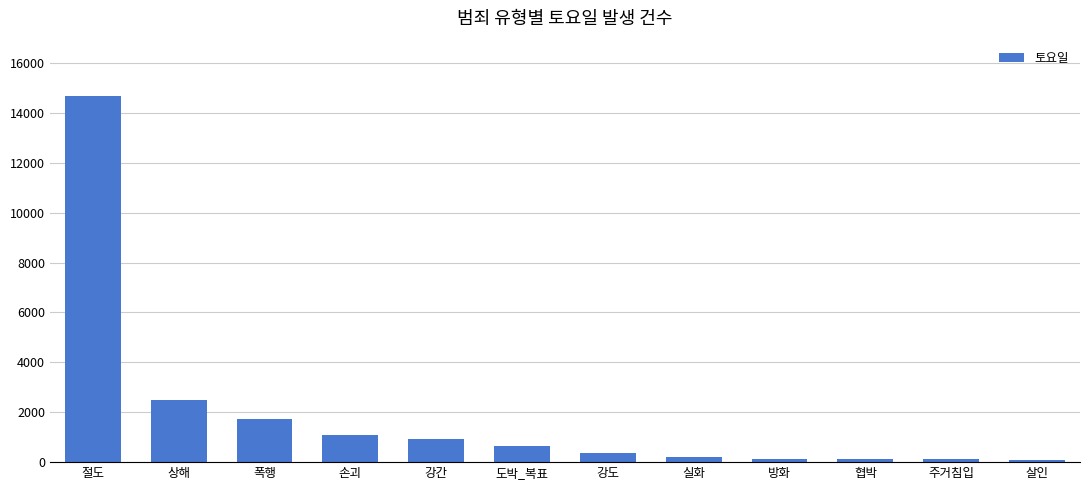

What is the label of the 11th bar from the right?

상해